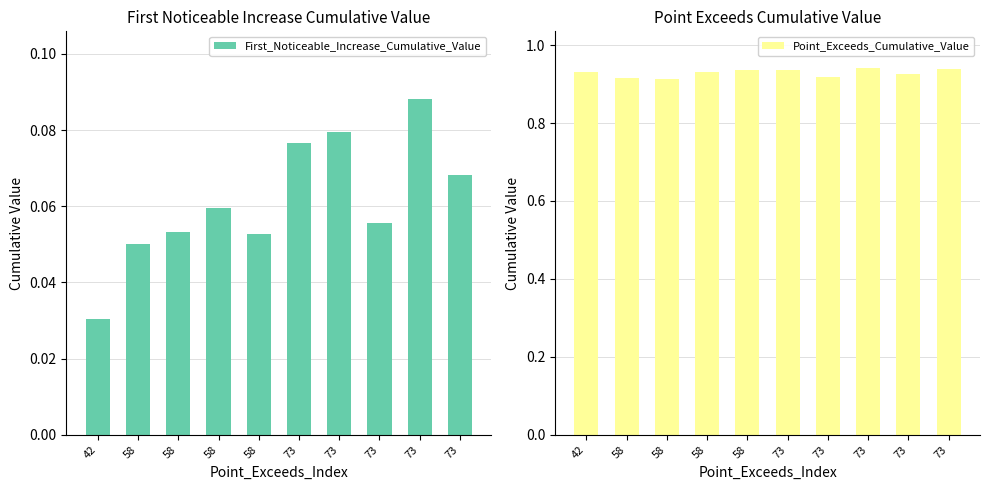

How many bars are there in each group?

2